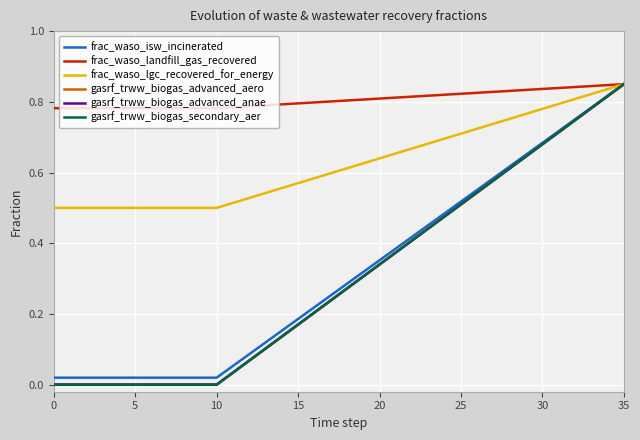

True or false: frac_waso_landfill_gas_recovered and gasrf_trww_biogas_advanced_anae cross at least once.

False